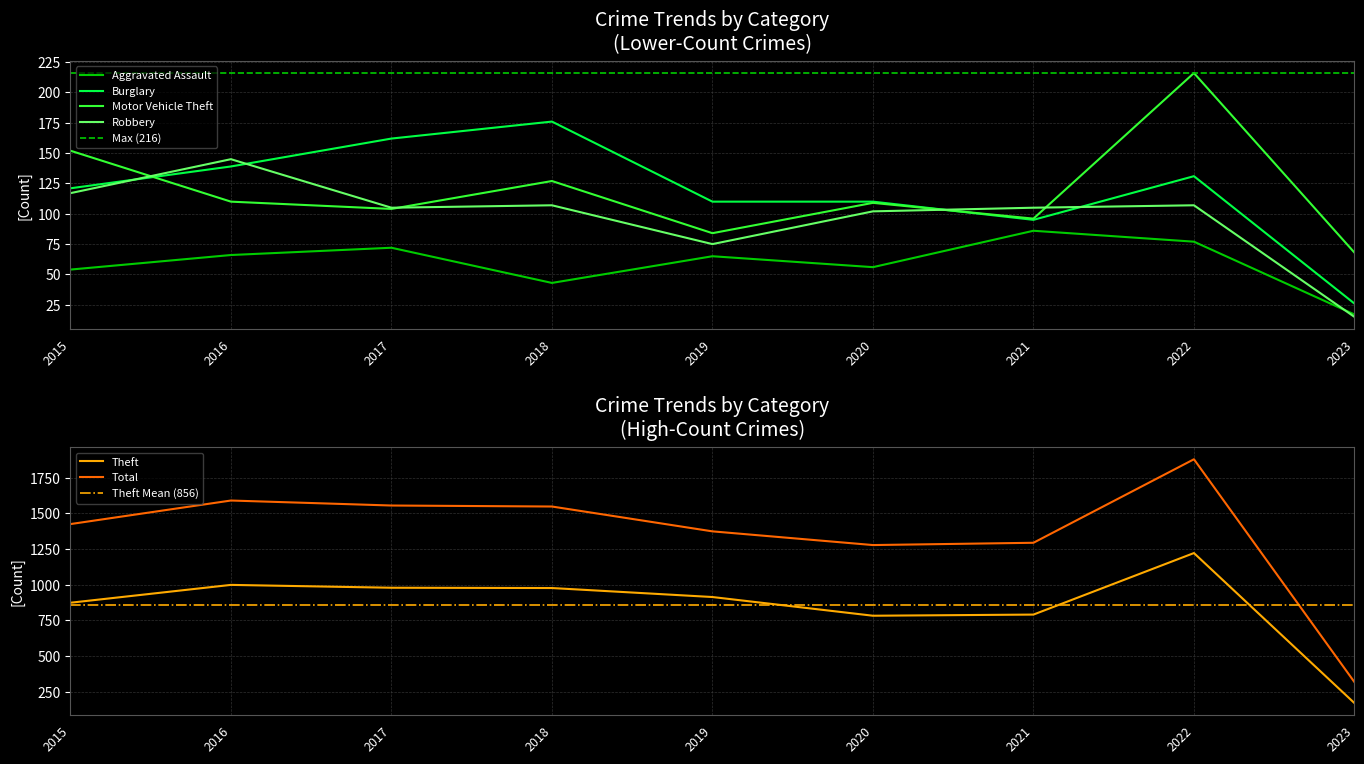

Which series changed the most between 2016 and 2021?

Total